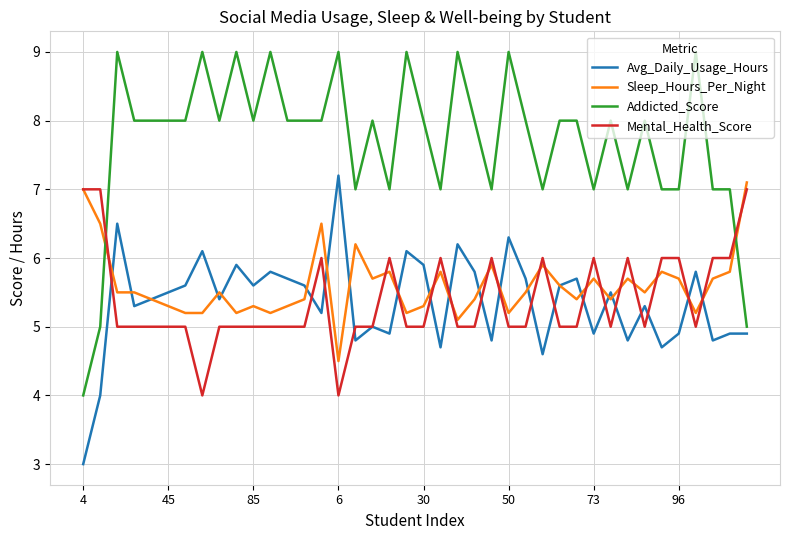

Which series has the largest total across all categories?

Addicted_Score